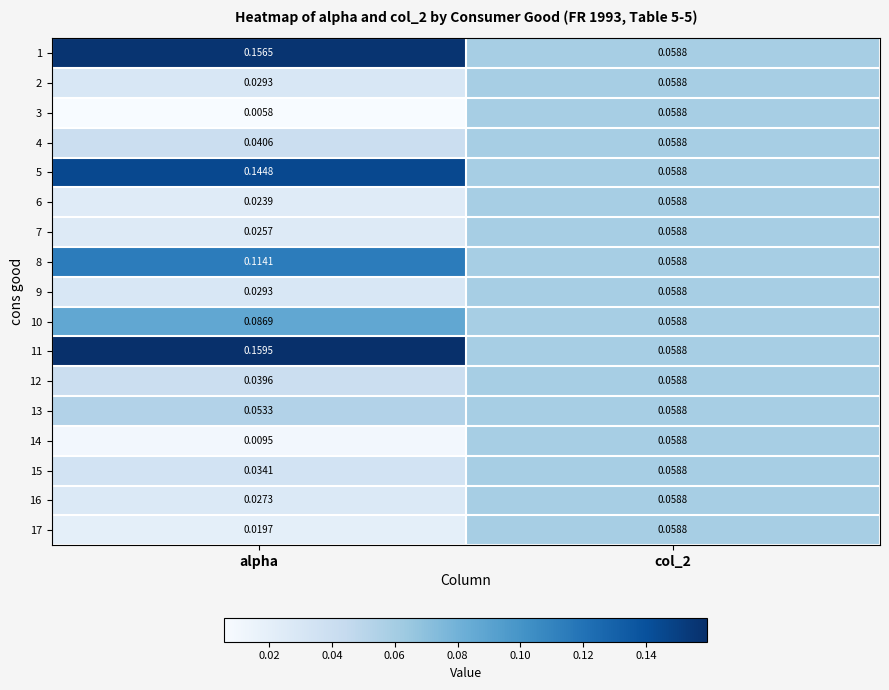

Where is 15 nearest to the value 0?

alpha